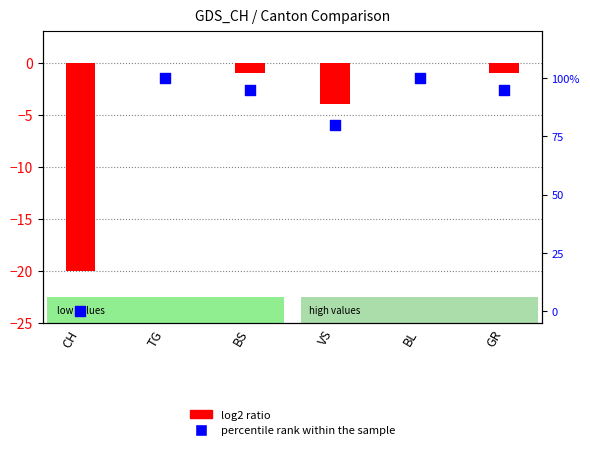

What is the ratio of the value at TG to the value at GR?

1.1